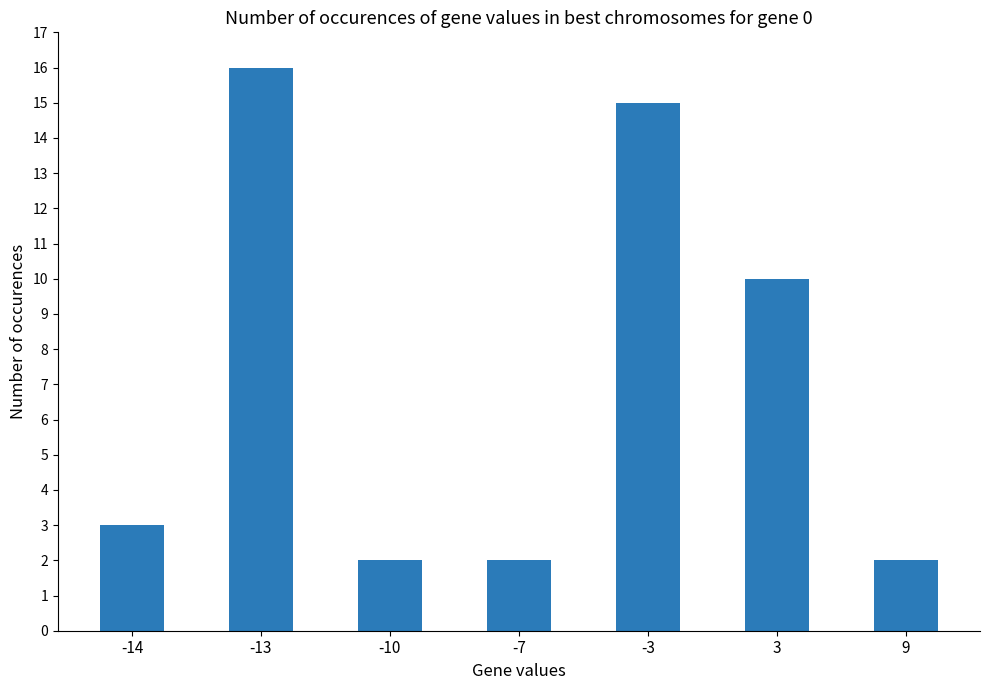

What is the average value?

7